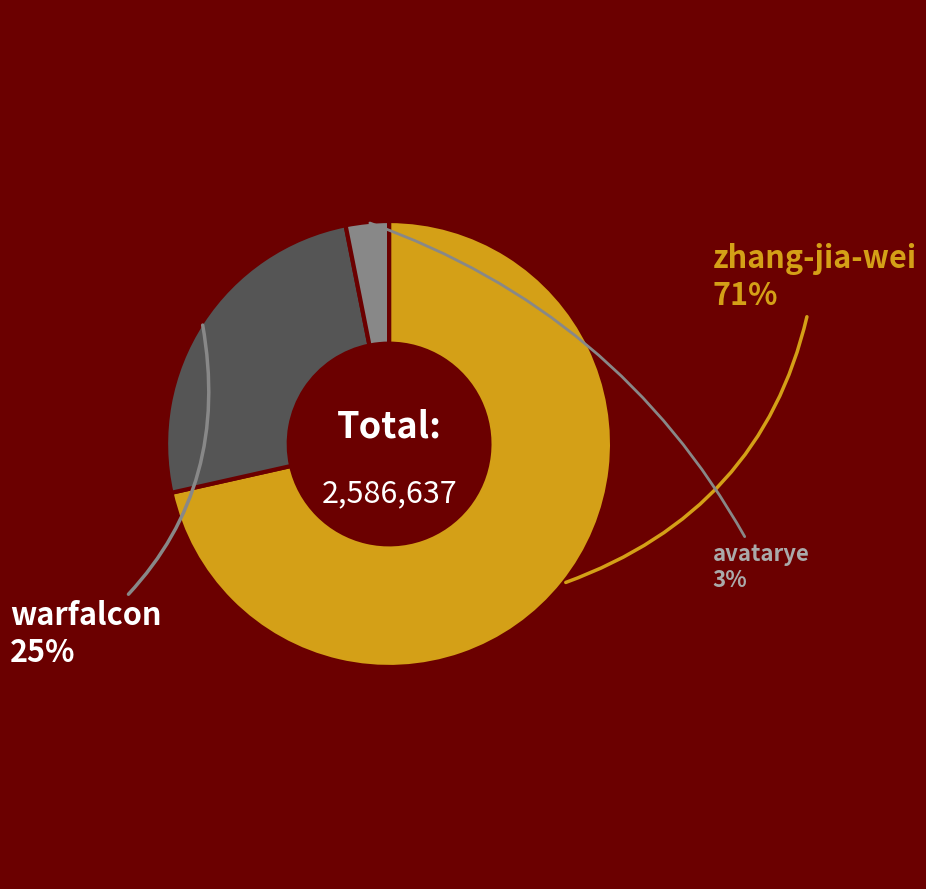

To the nearest percent, what is the average slice percentage?

33%